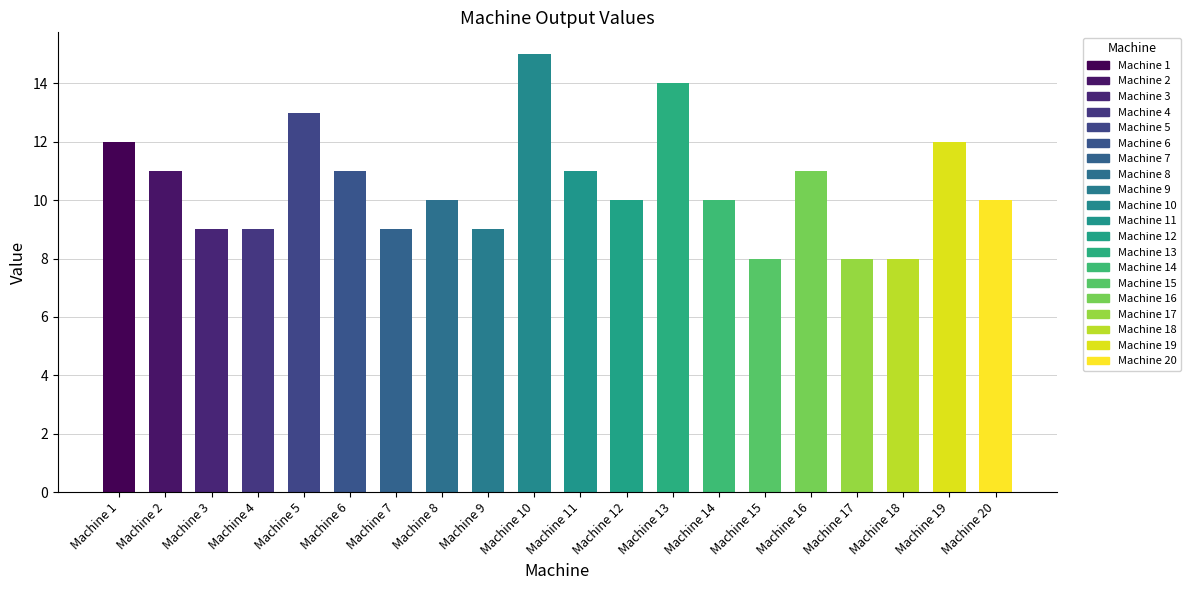

How many distinct data groups are displayed?

1